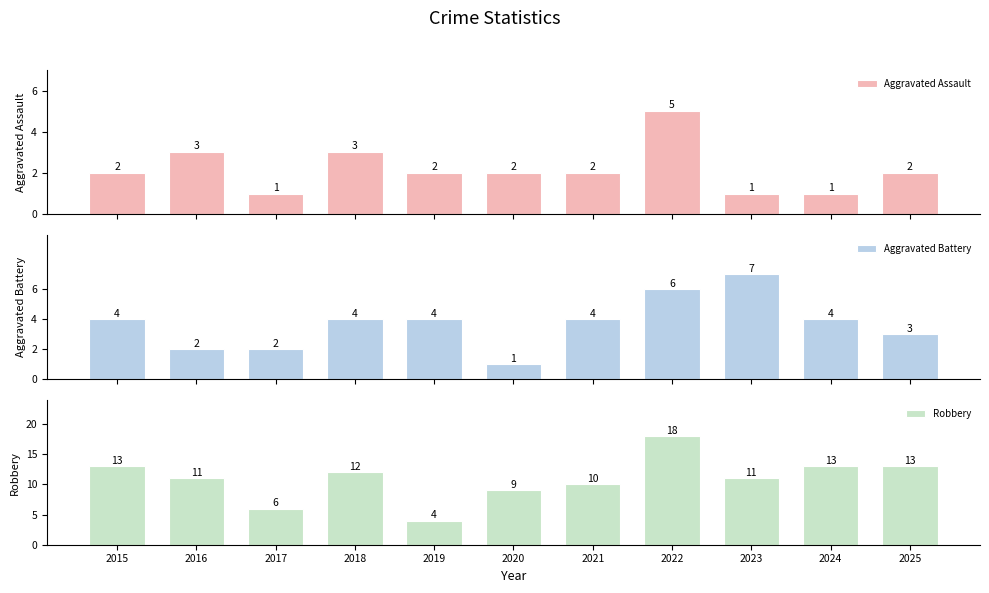

At how many categories does at least one series exceed 3?

11